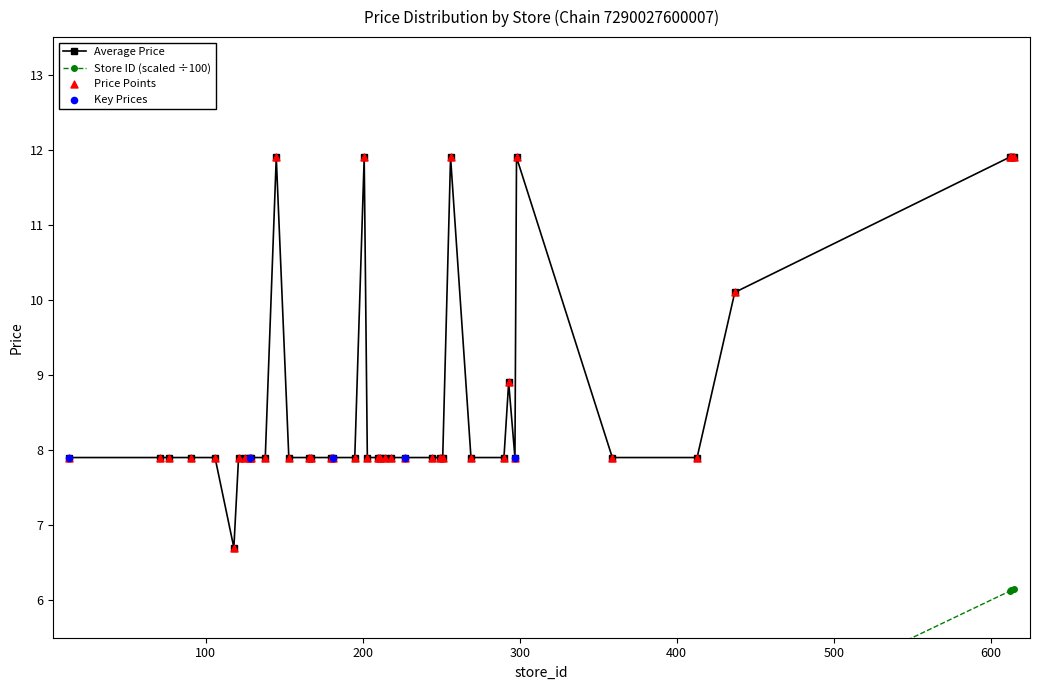

Which series has the largest total across all categories?

Average Price